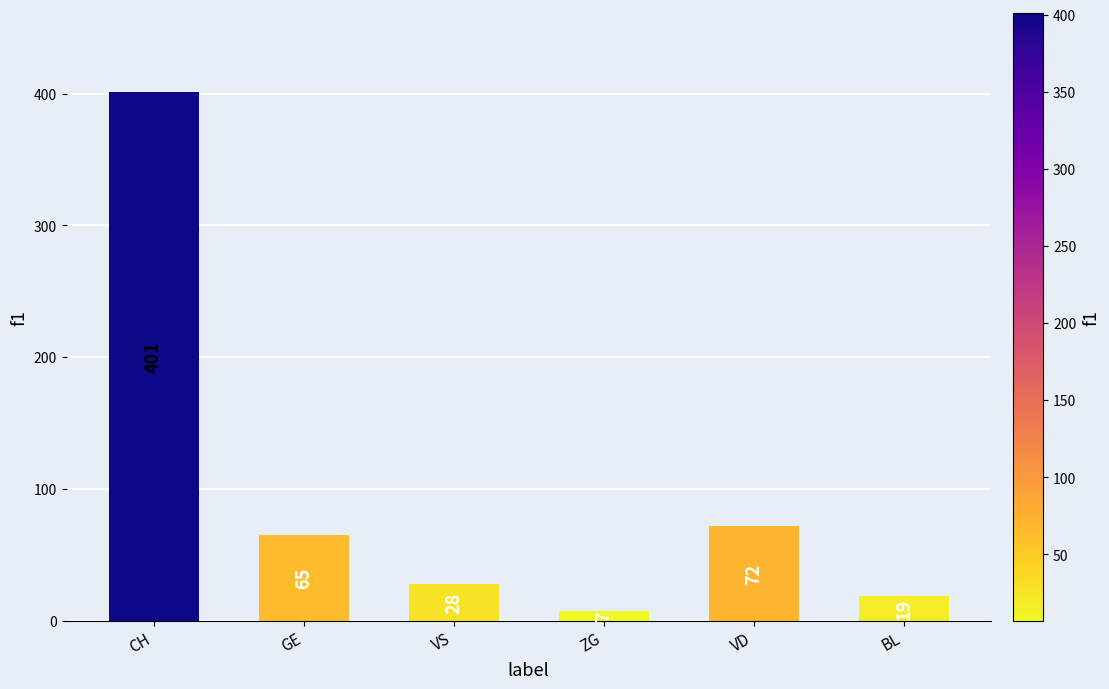

How many series are shown in this chart?

1